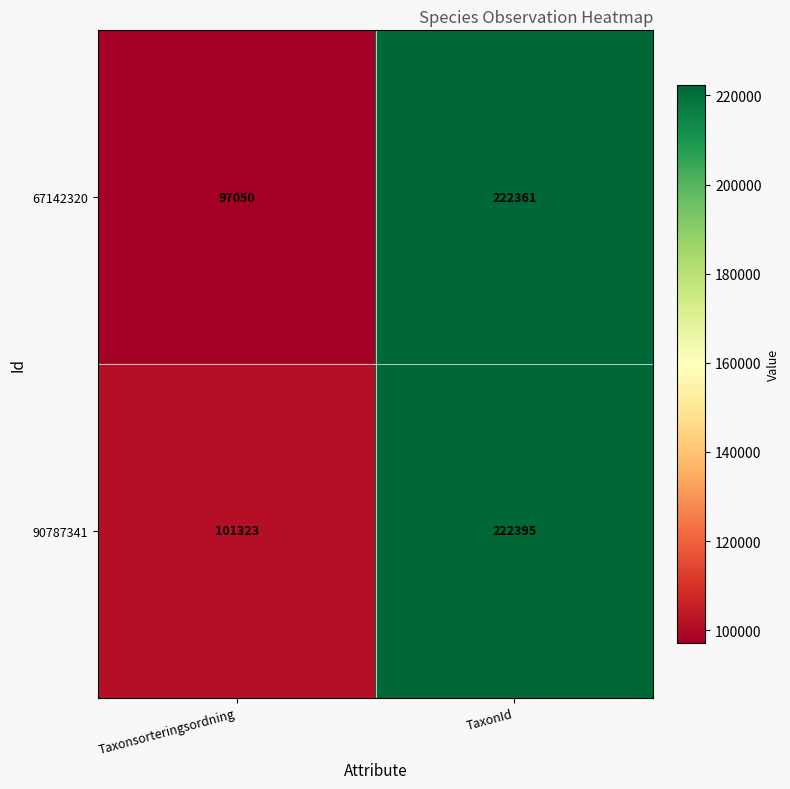

What is the total value across all series at Taxonsorteringsordning?

198373